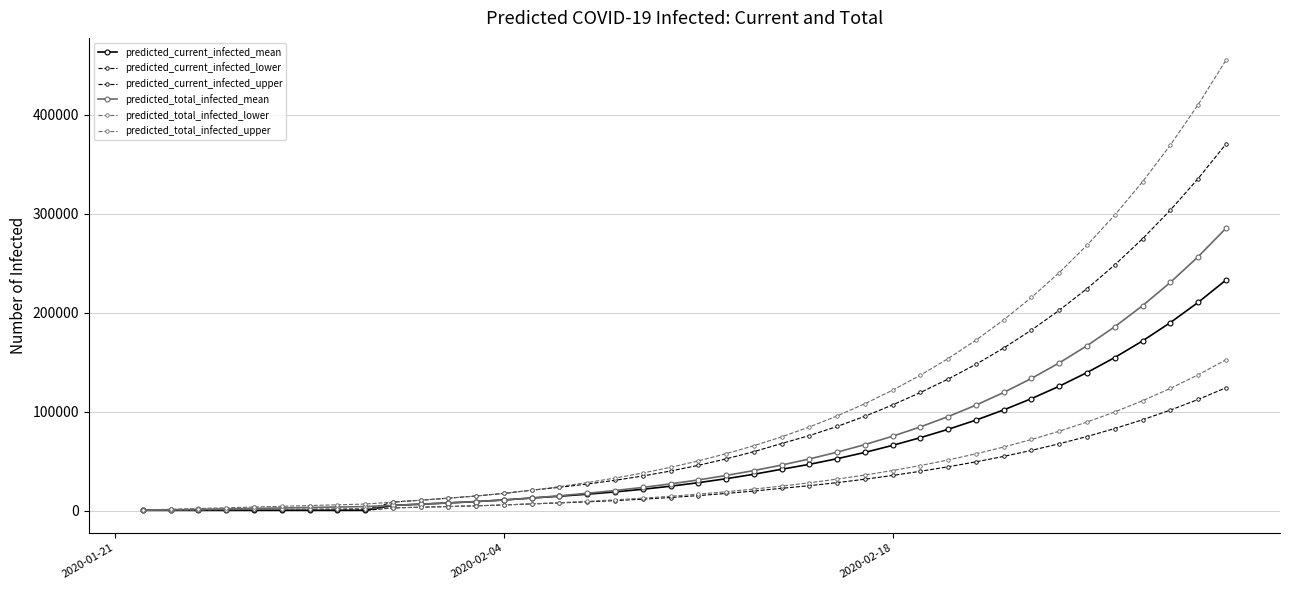

How many categories are shown in the chart?

40